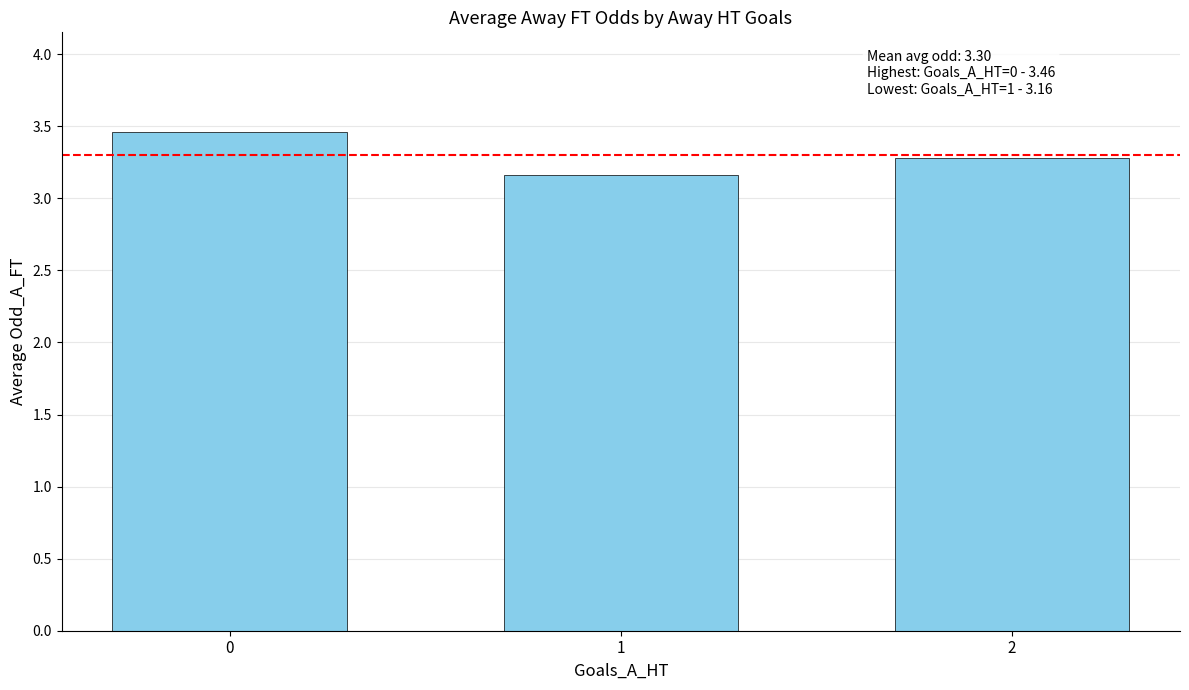

What is the value of the 3rd bar from the left?

3.3